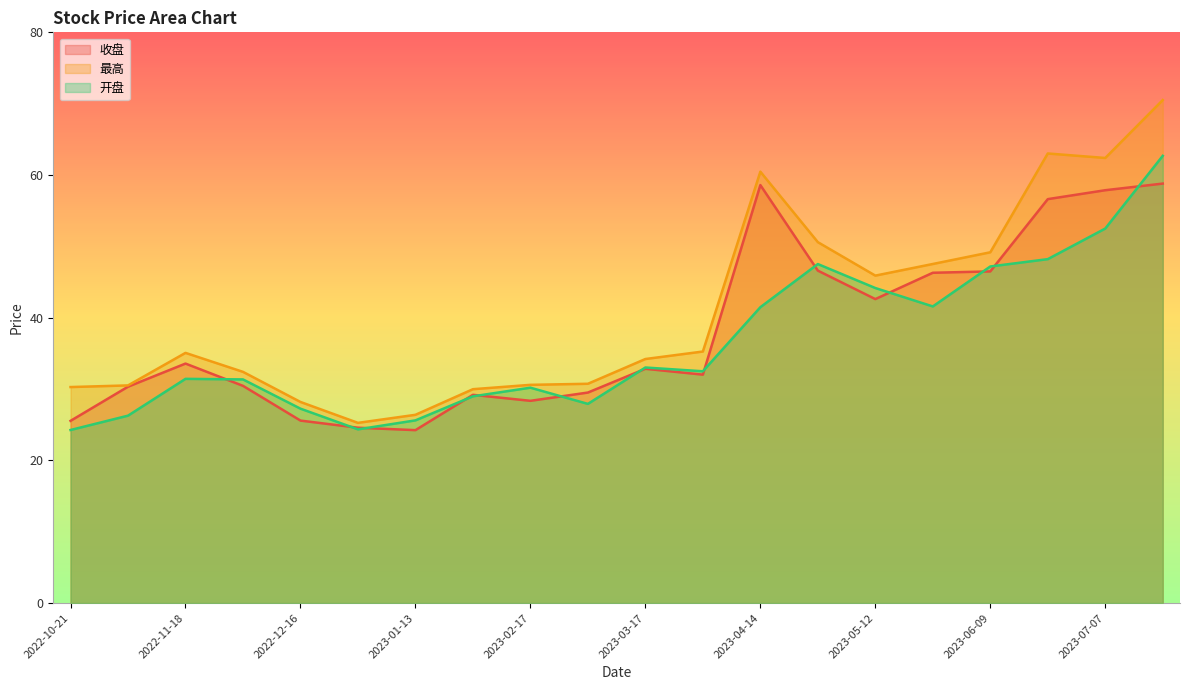

Reading left to right, transcribe all the data shown in this chart.

收盘: 25.5	30.3	33.6	30.4	25.6	24.6	24.2	29.2	28.4	29.5	32.8	32.0	58.6	46.6	42.6	46.3	46.5	56.6	57.9	58.8
最高: 30.3	30.5	35.1	32.4	28.2	25.3	26.4	30.0	30.6	30.7	34.2	35.3	60.5	50.6	45.9	47.5	49.2	63.0	62.4	70.5
开盘: 24.3	26.3	31.4	31.4	27.2	24.4	25.6	29.0	30.2	27.9	33.0	32.5	41.5	47.5	44.2	41.6	47.2	48.2	52.5	62.7